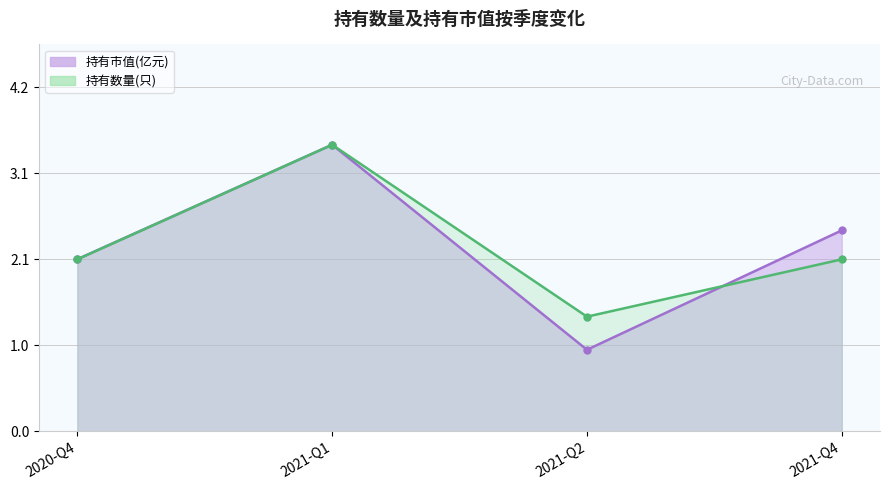

Which has a higher value, 2020-Q4 or 2021-Q2?

2020-Q4